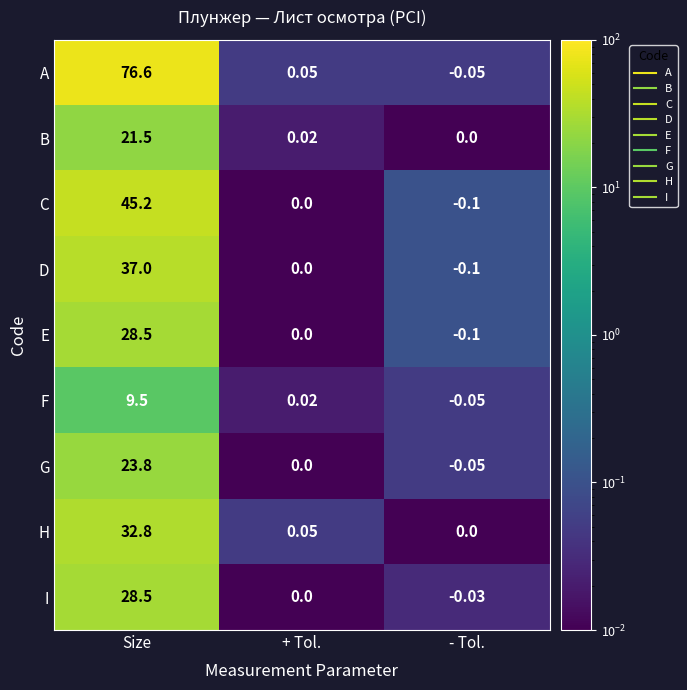

Which series has the largest total across all categories?

A